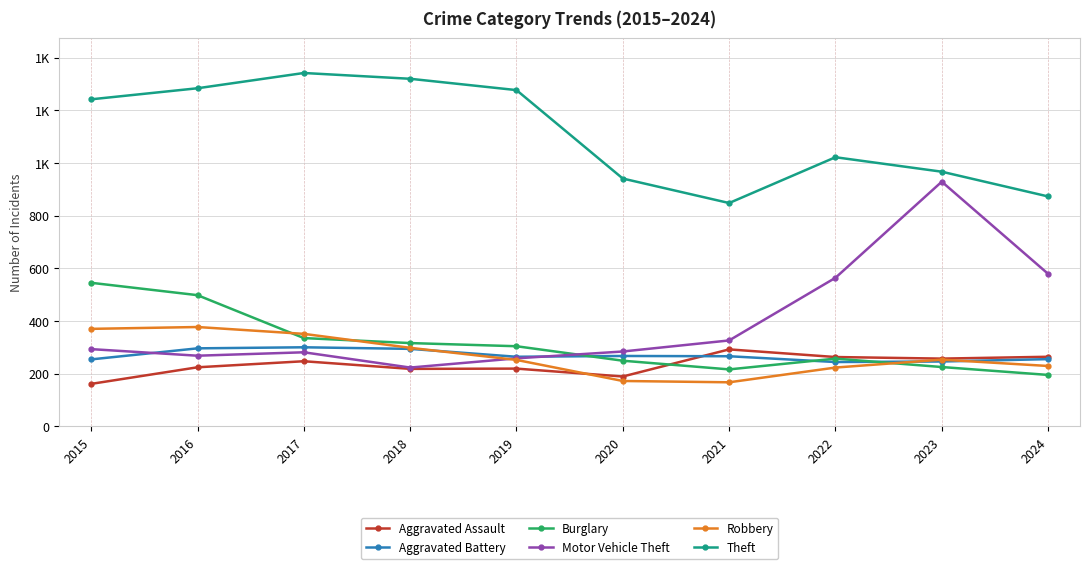

At how many categories does at least one series exceed 220?

10